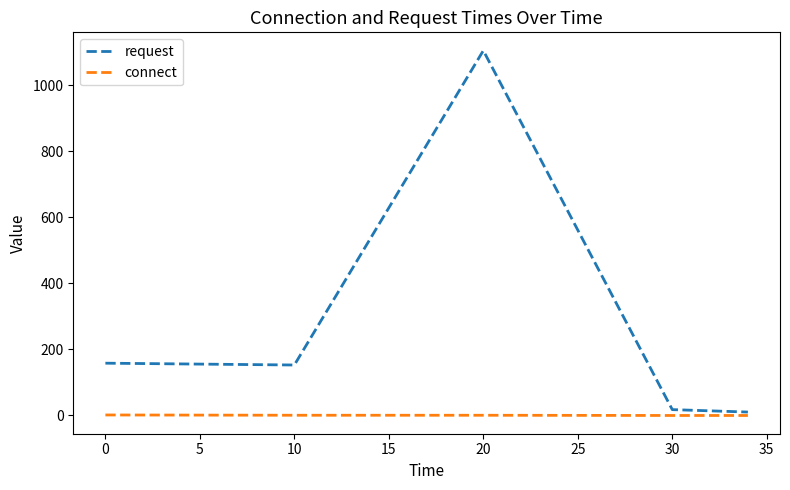

How many distinct data groups are displayed?

2